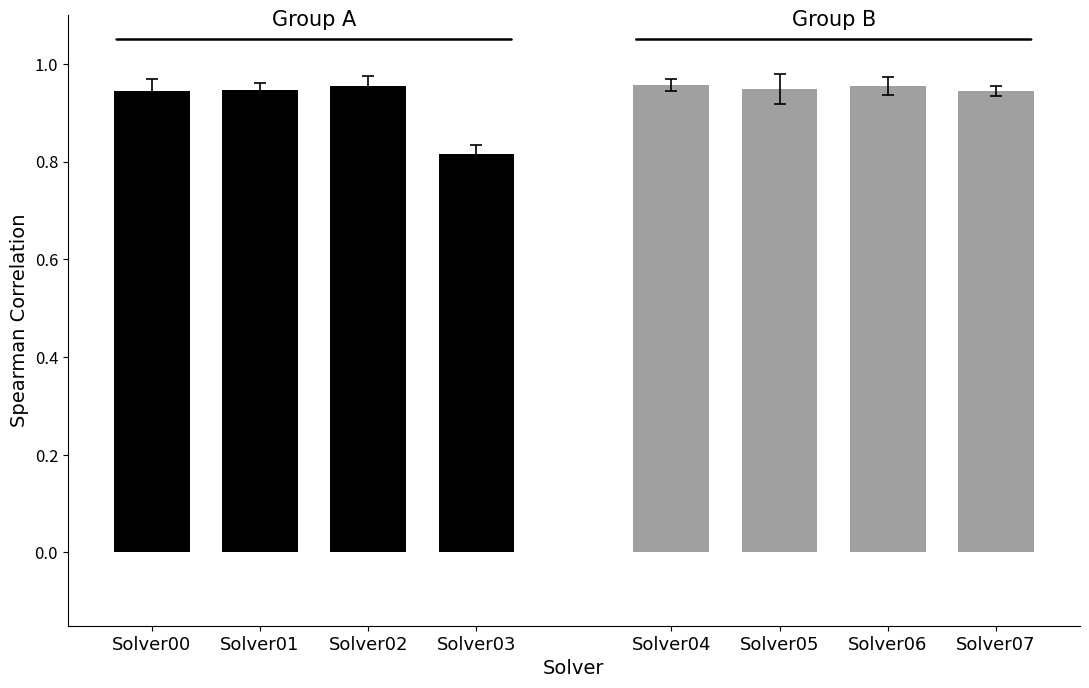

Which series has the largest range (max minus min)?

Group A